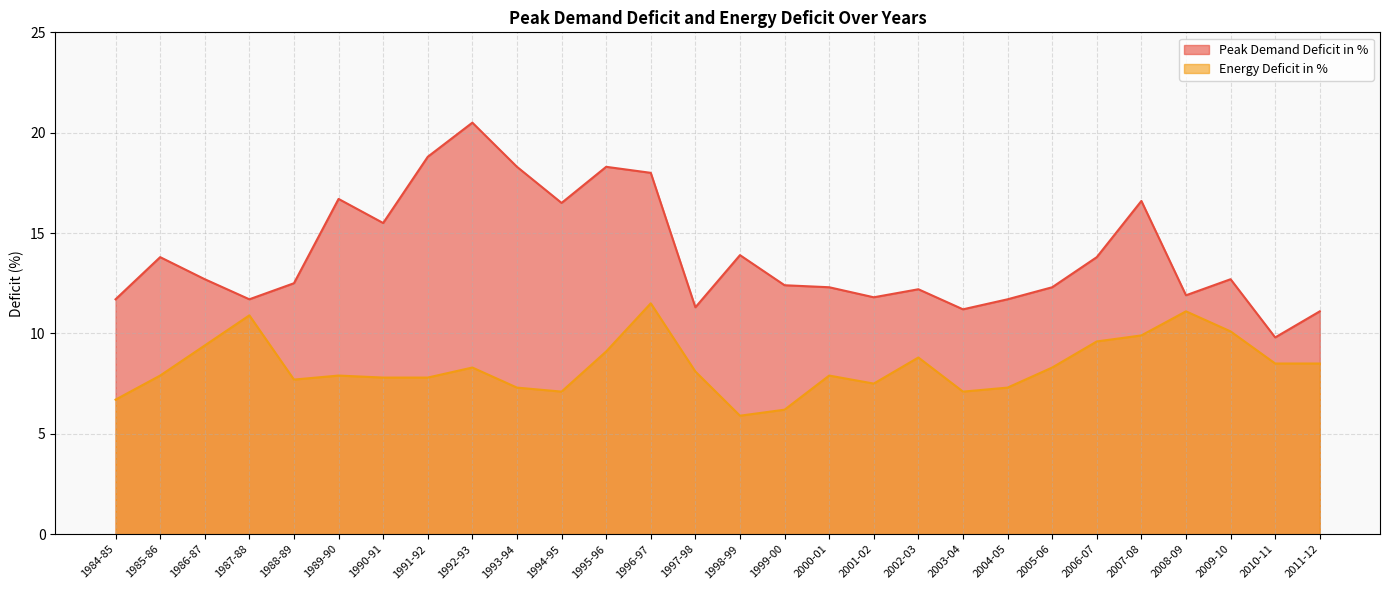

What is the difference between the highest and lowest values at 1993-94?

11.0